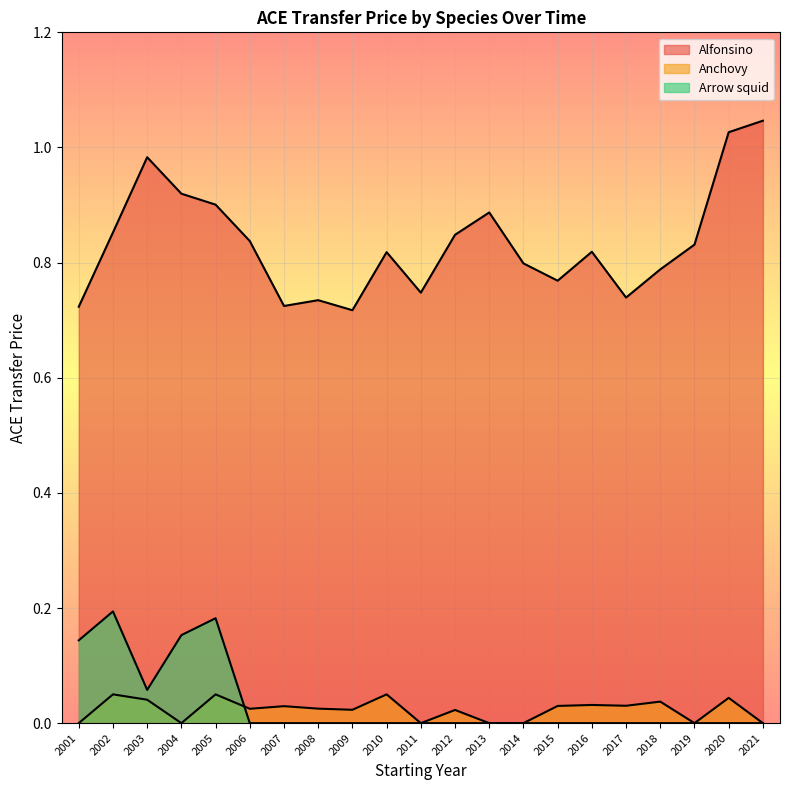

What is the sum of all Alfonsino values?

17.5